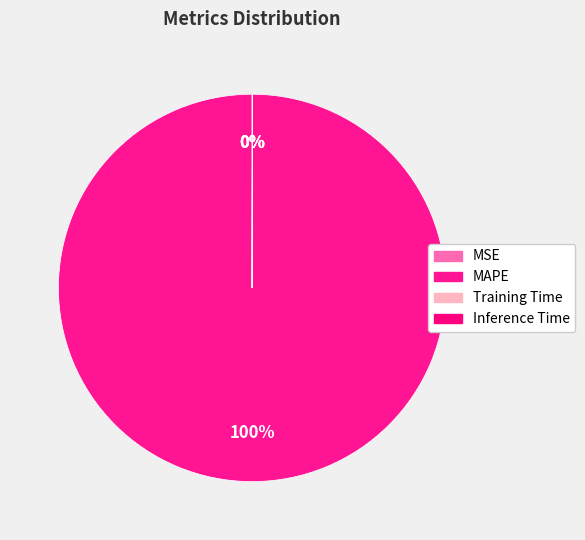

Combined, do MAPE and Training Time account for over 50%?

Yes